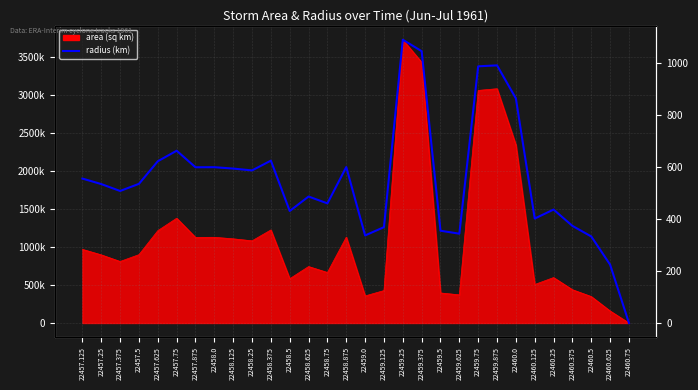

True or false: there are more than 2 points higher than both neighbors.

True